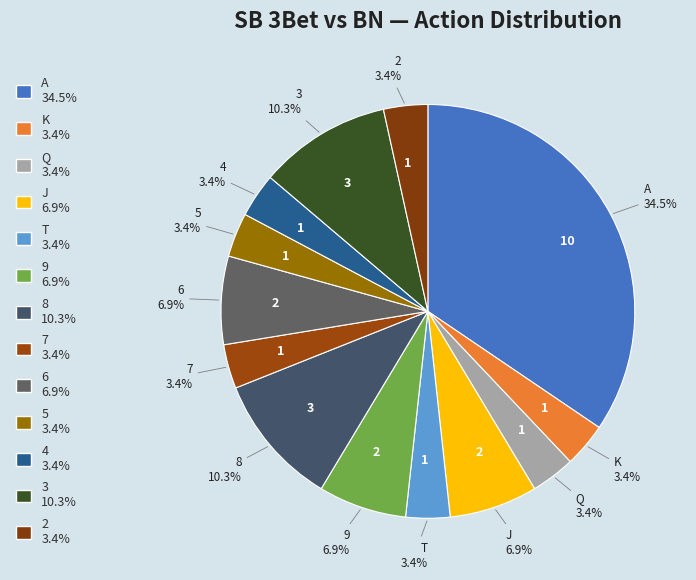

How many slices are in this pie chart?

13